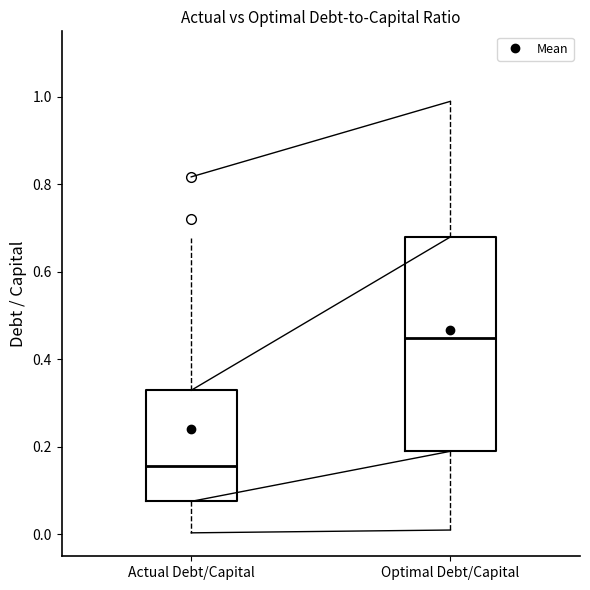

Where is the upper edge of the box for Optimal Debt/Capital on the y-axis? The values are not printed on the chart, so give them approximately, as read against the axis.

0.68